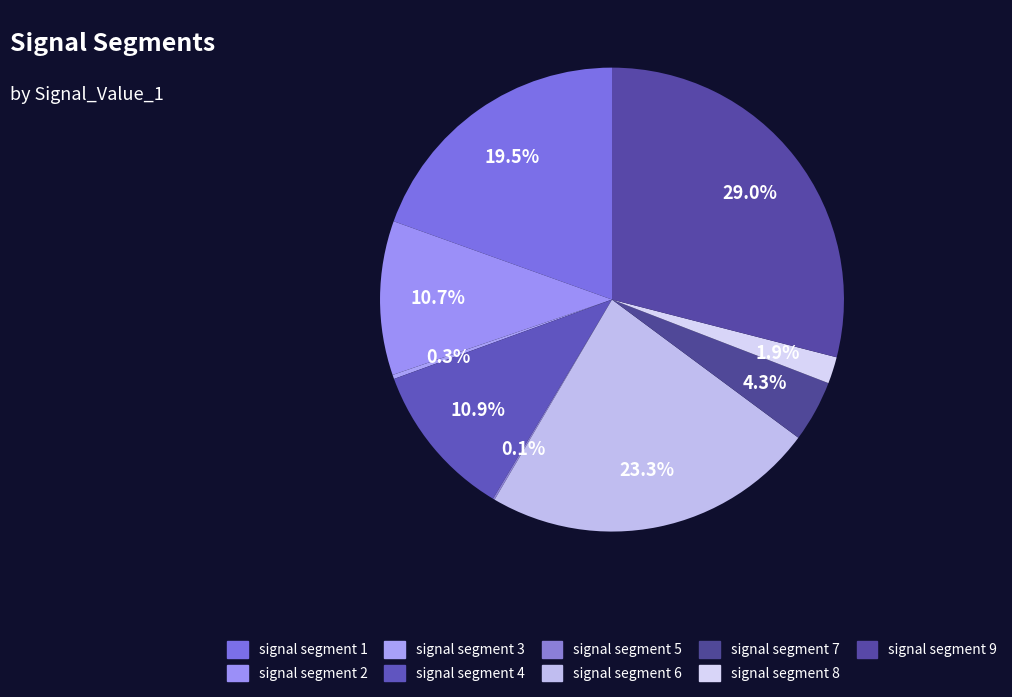

What is the largest slice in the pie chart?

signal segment 9